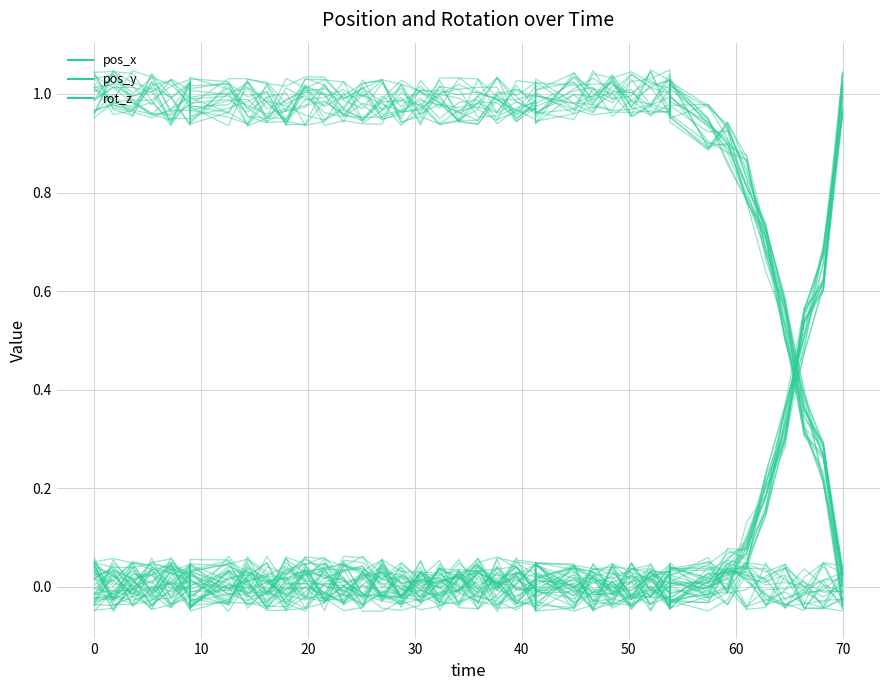

Rank the series by their maximum value, from lowest to highest.

rot_z, pos_y, pos_x